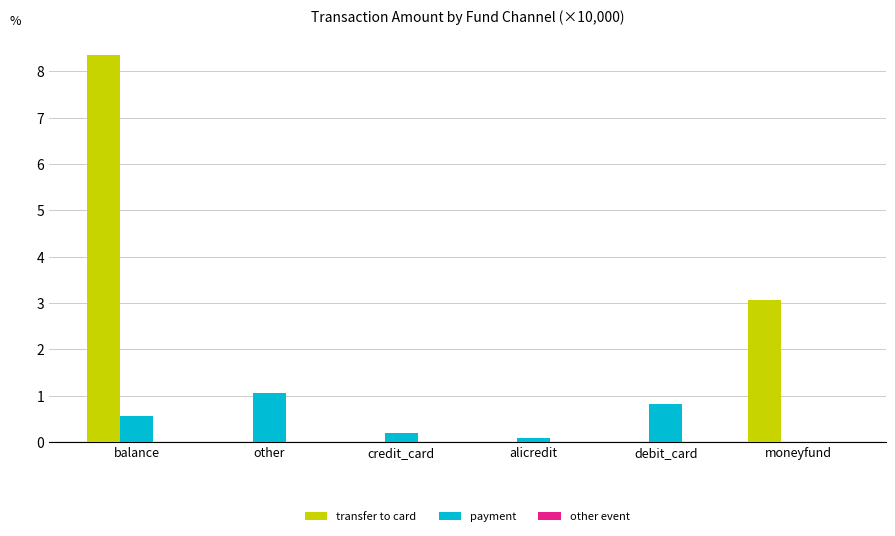

Which series changed the most between alicredit and moneyfund?

transfer to card